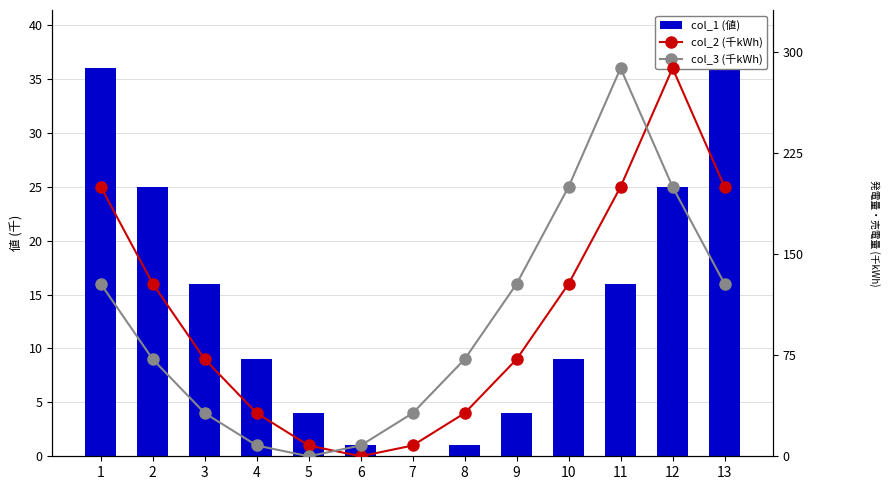

What is the difference between the maximum and minimum values in the col_2 (千kWh) series?

288